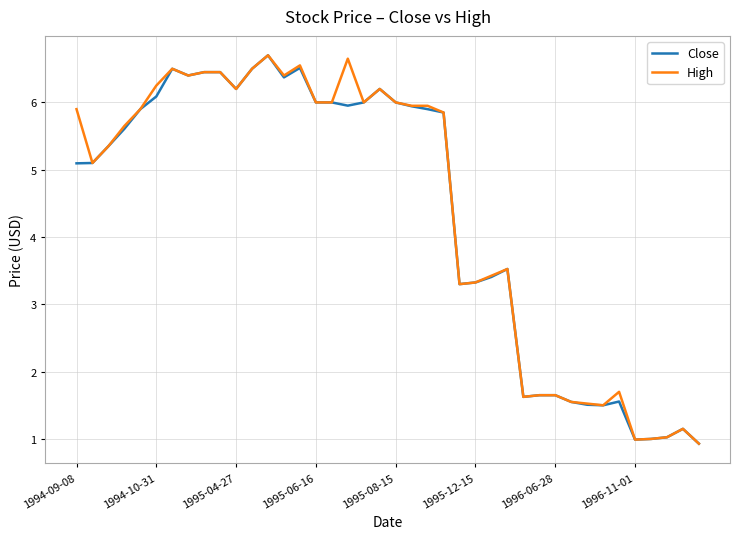

What is the minimum value shown in the chart?

0.9